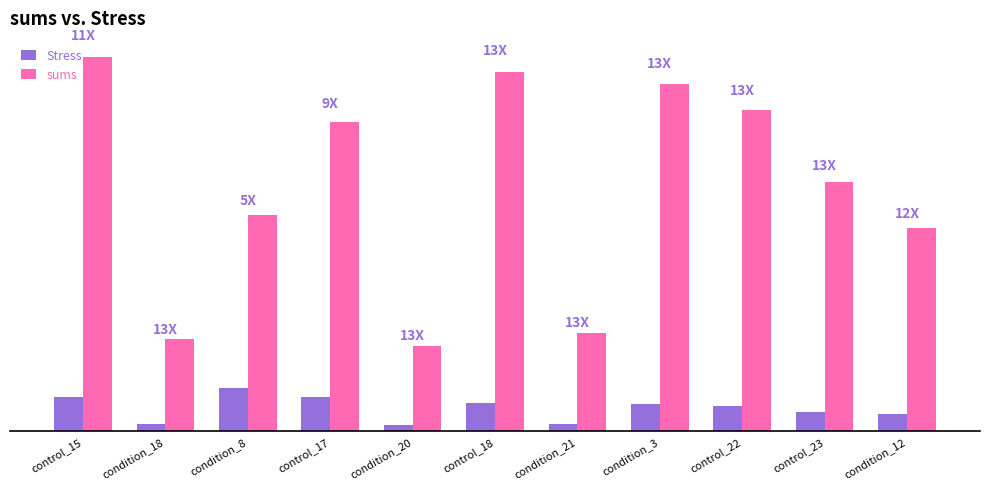

Which label corresponds to the smallest value in the chart?

condition_20